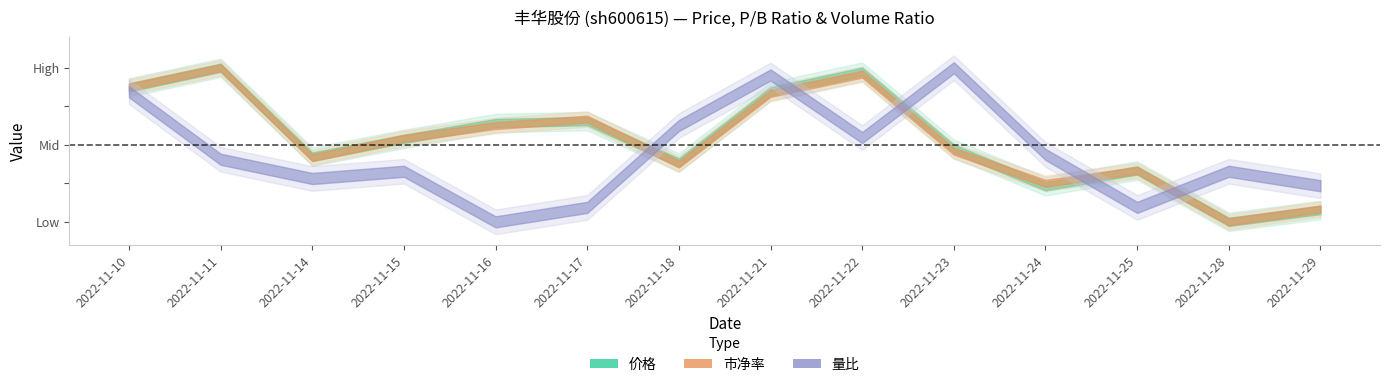

At which category is the sum across all series the highest?

2022-11-21